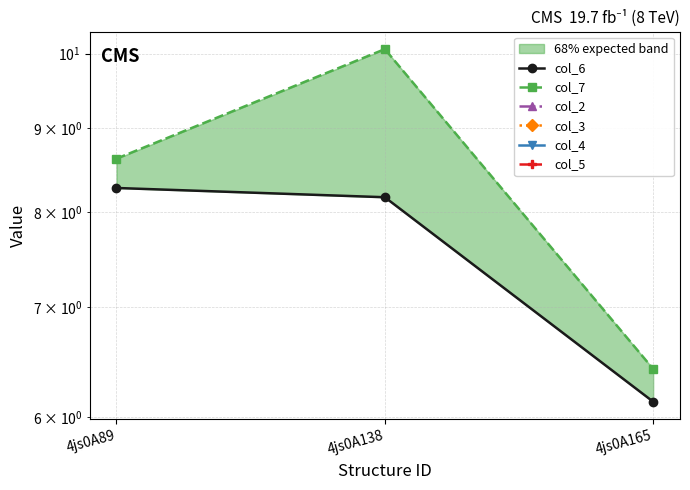

How many lines are shown in the chart?

6